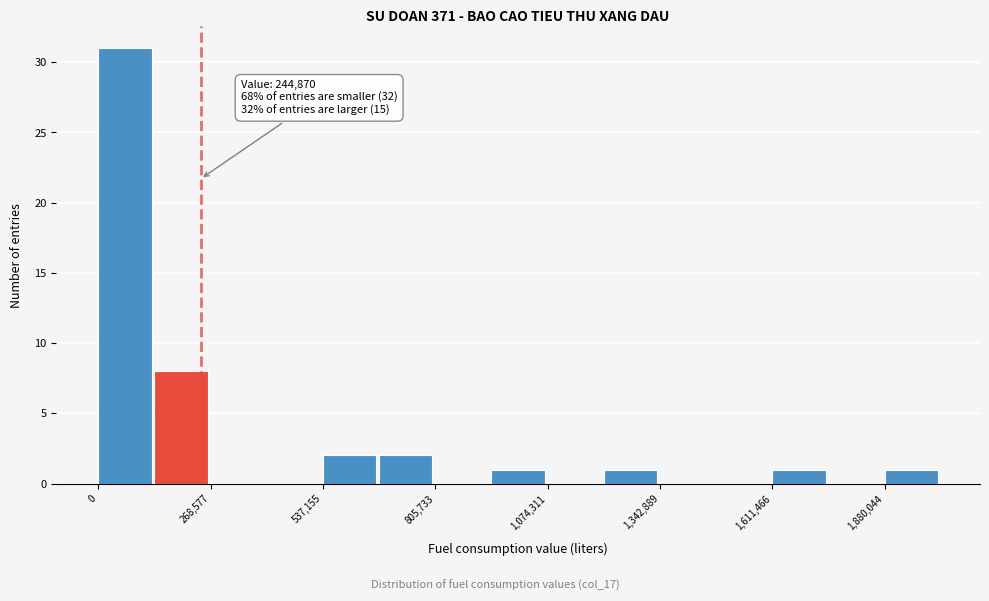

Read against the x-axis, roughly where is the centre of the tallest bar?

50000